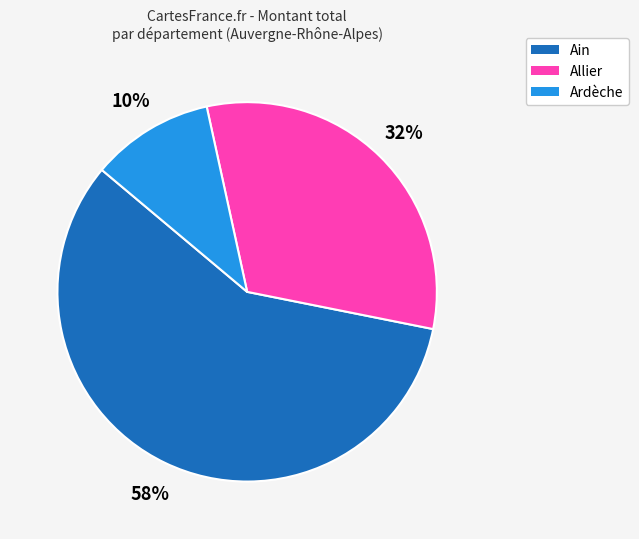

To the nearest percent, what is the average slice percentage?

33%